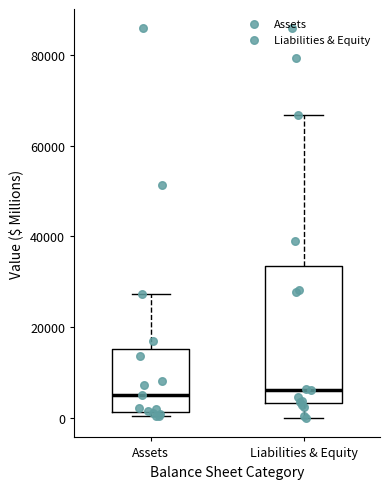

Reading left to right, transcribe this box plot: for each box, give where its median line is, the range the box spans, and where its two whiskers end, as read against the y-axis. The values are not printed on the chart, so give them approximately, as read against the axis.

Assets: median 6000, box 2000 to 16000, whiskers 0 to 28000
Liabilities & Equity: median 6000, box 4000 to 34000, whiskers 0 to 66000